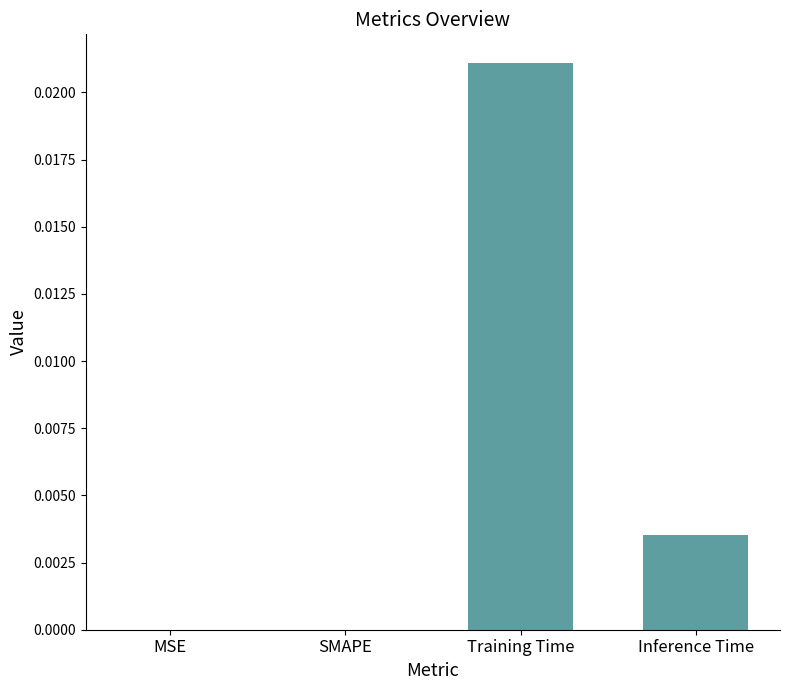

How many distinct data groups are displayed?

1